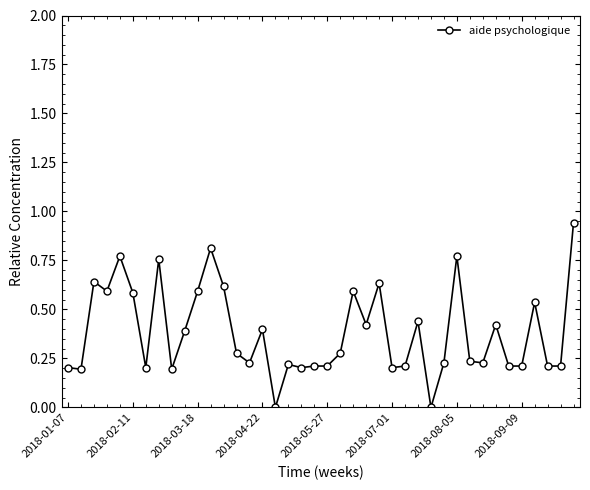

Which category has the lowest value across all series?

16